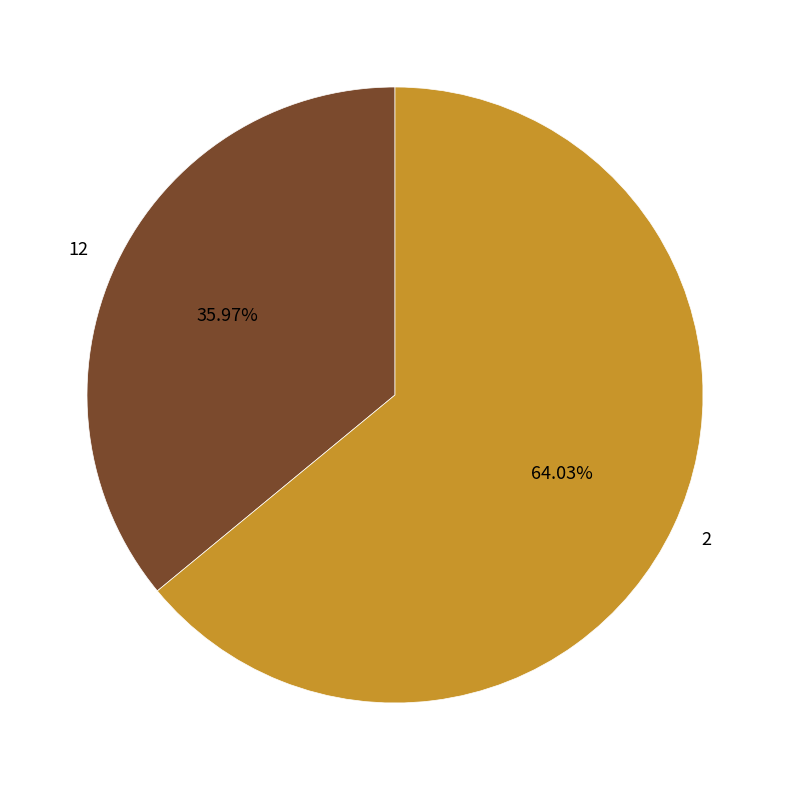

To the nearest percent, what portion does 2 represent?

64%